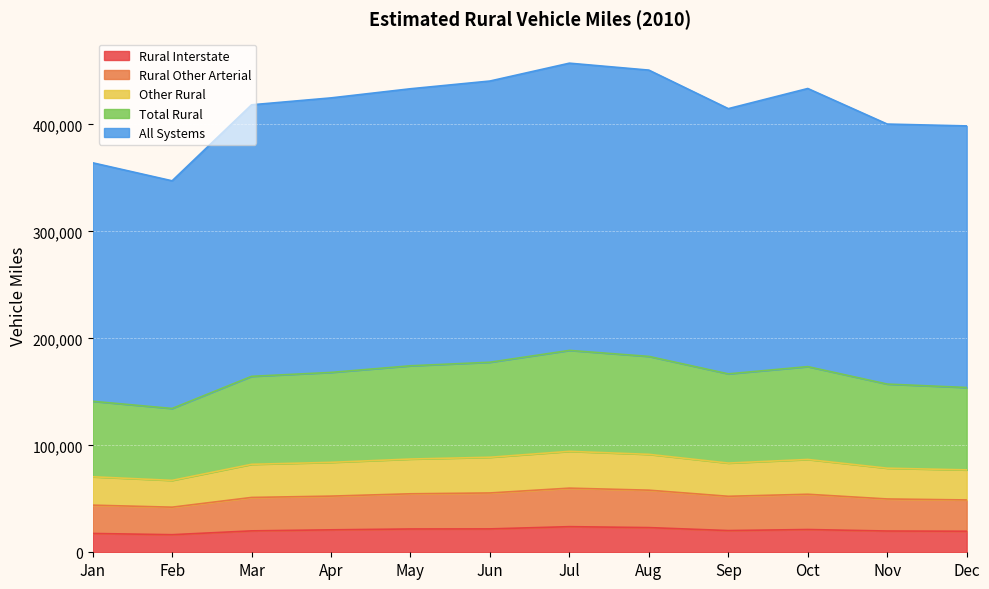

What is the lowest value of the Rural Interstate series?

16440